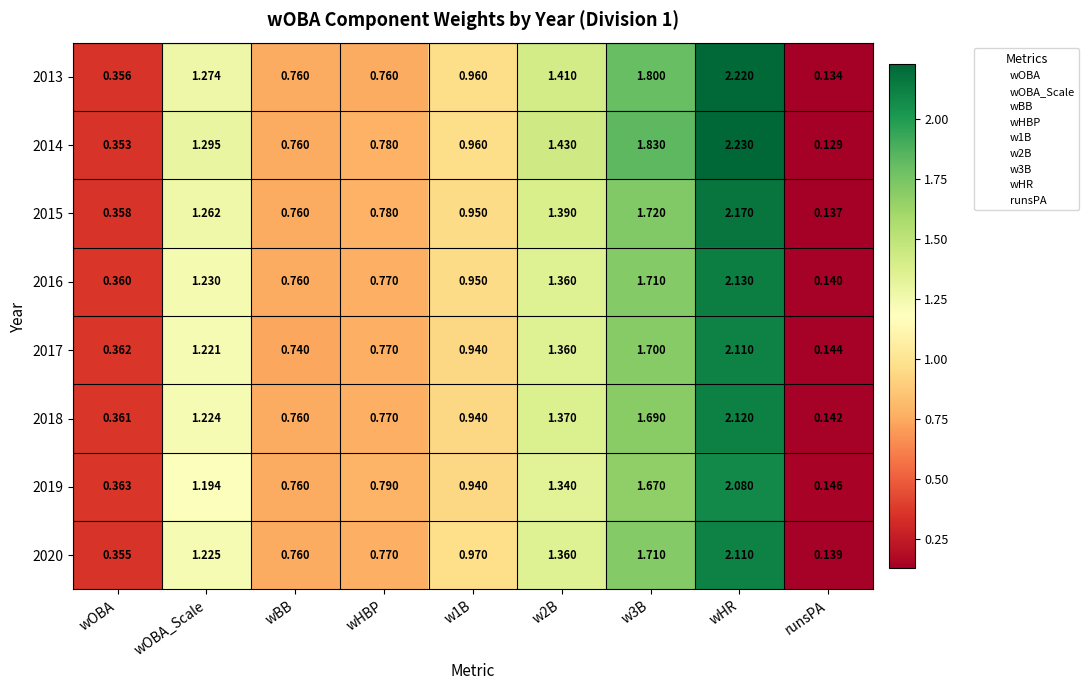

Rank the series at wOBA_Scale from lowest to highest value.

2019, 2017, 2018, 2020, 2016, 2015, 2013, 2014